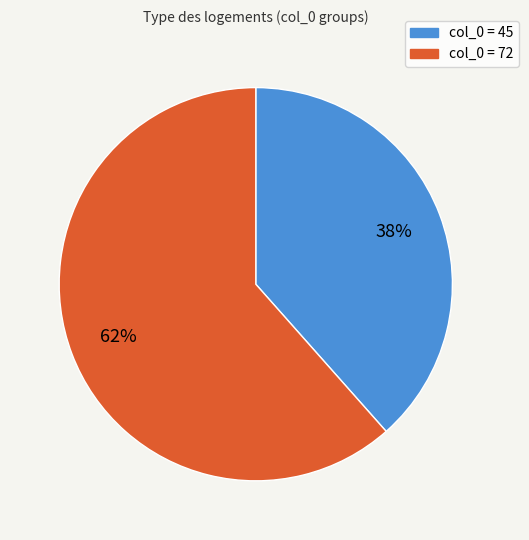

How many segments does this pie chart have?

2